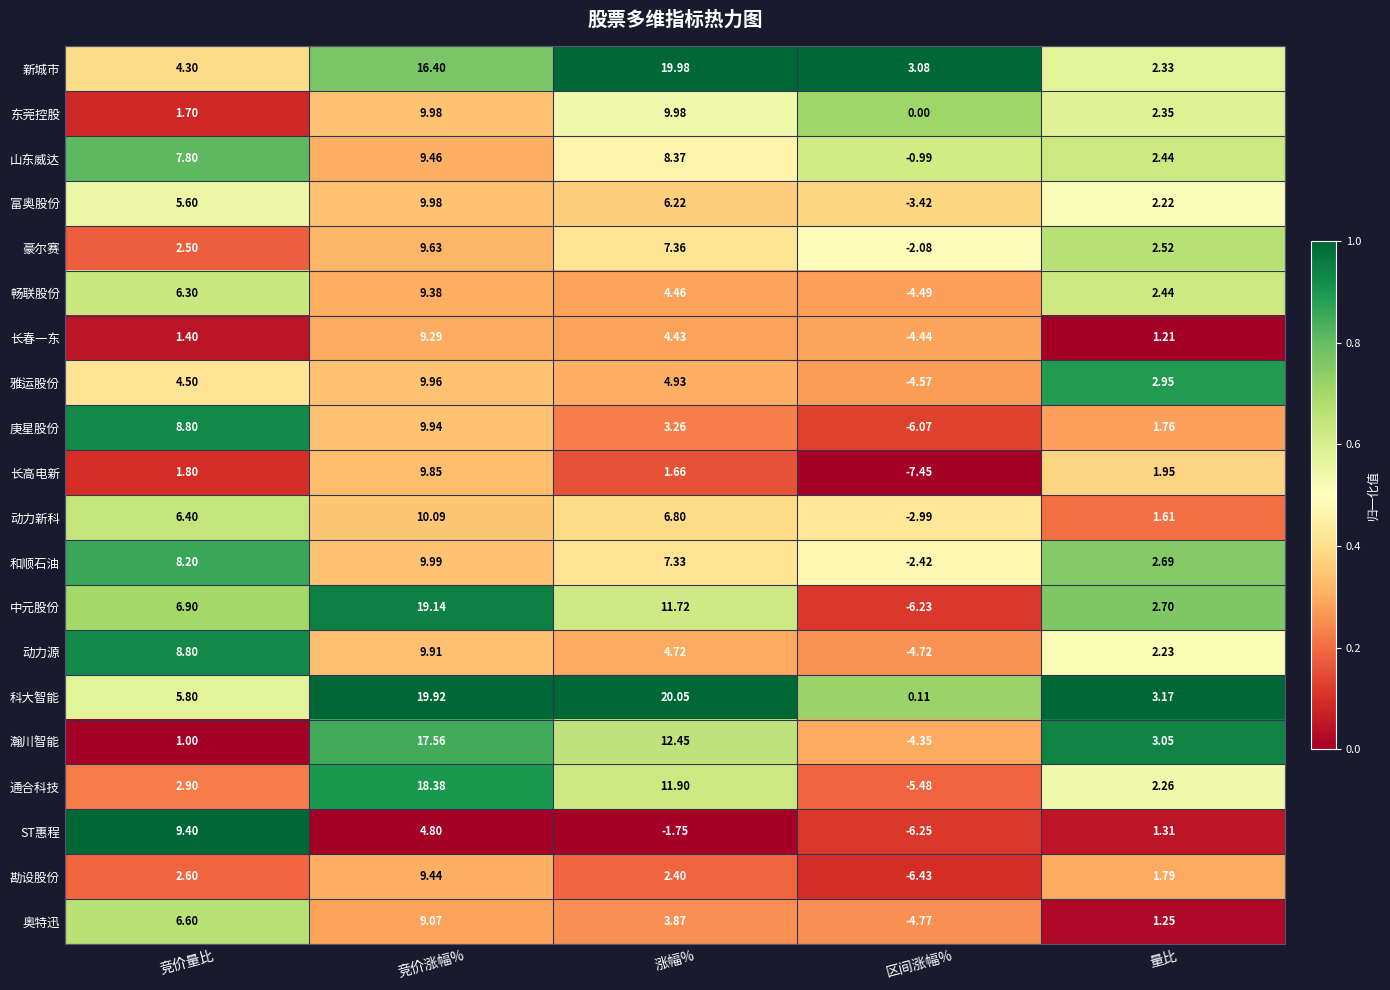

Rank the categories by 和顺石油 value from lowest to highest.

区间涨幅%, 量比, 涨幅%, 竞价量比, 竞价涨幅%